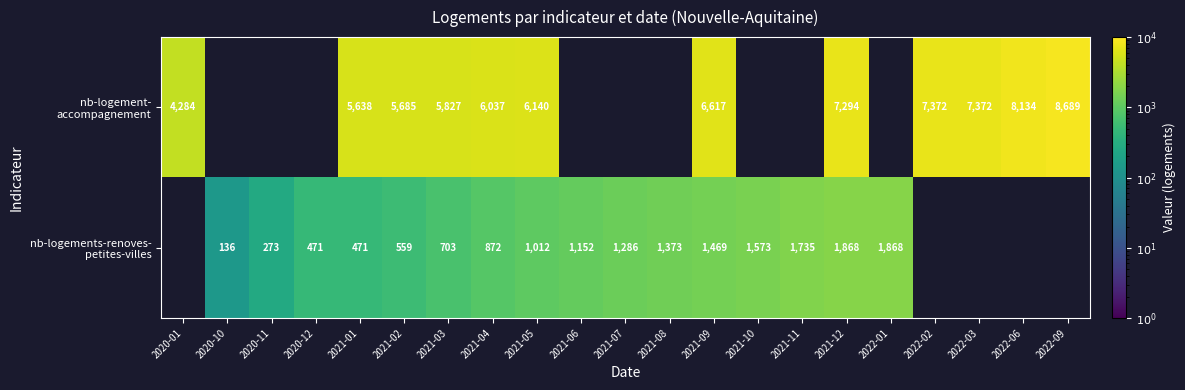

What is the spread (max minus min) of values at 2021-04?

5165